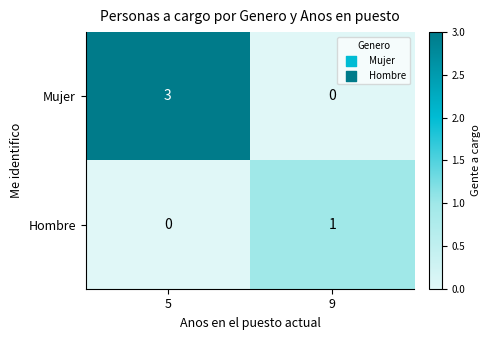

Which series has the largest total across all categories?

Mujer